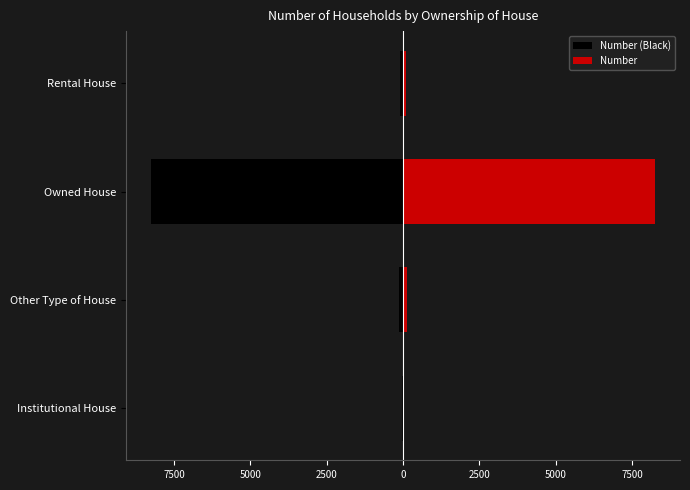

Between Institutional House and Other Type of House, which is larger?

Institutional House